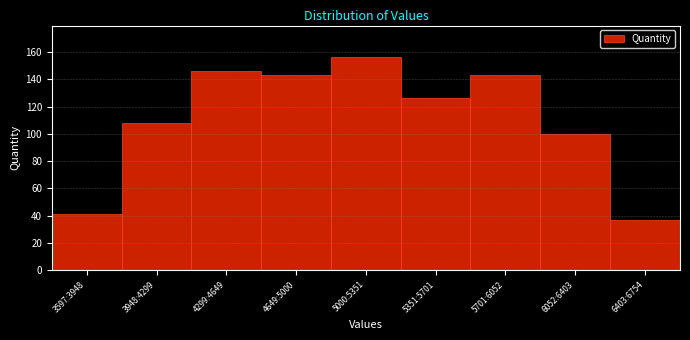

Reading right to left, list all the values displayed in this chart.

6403:6754=37	6052:6403=100	5701:6052=143	5351:5701=126	5000:5351=156	4649:5000=143	4299:4649=146	3948:4299=108	3597:3948=41